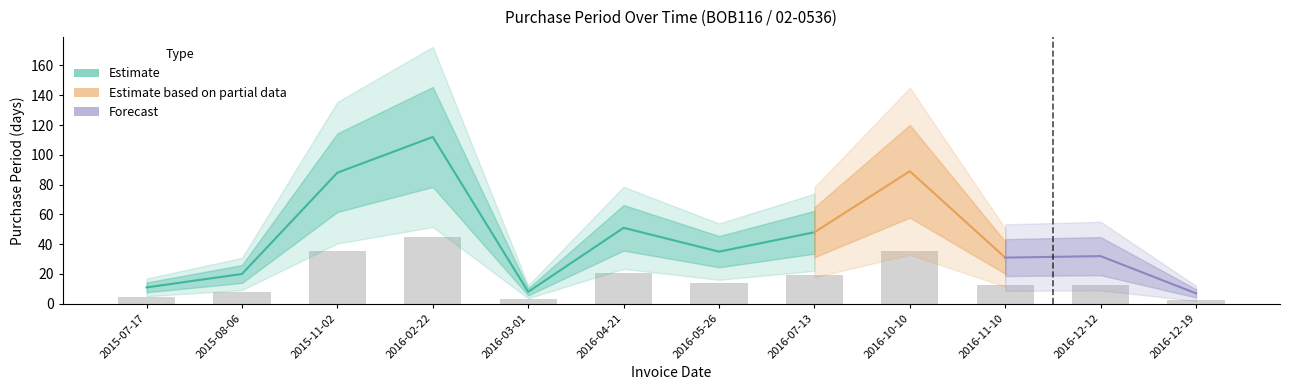

Is it true that the value at 2016-05-26 is 6.4?

False